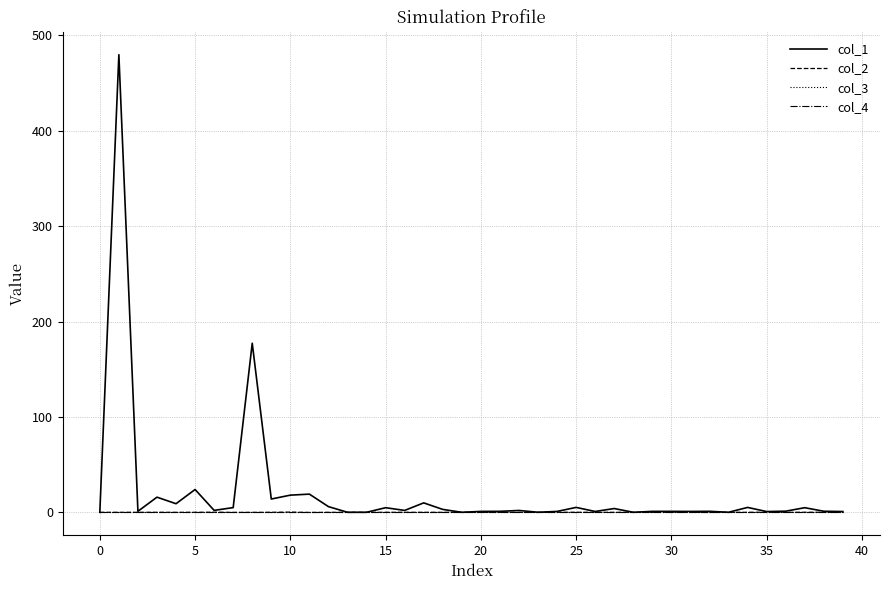

Which series has the largest range (max minus min)?

col_1